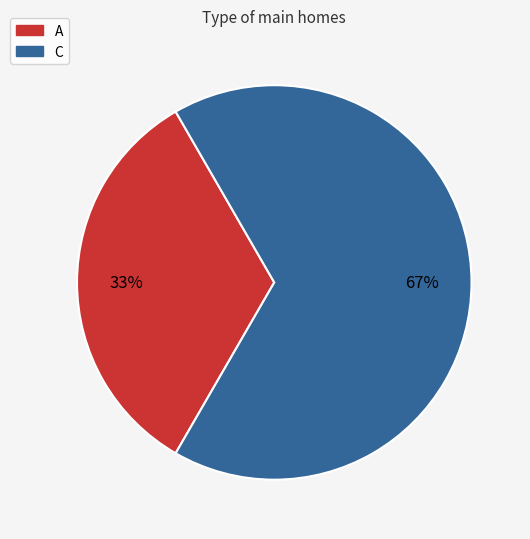

Which slice is the largest?

C